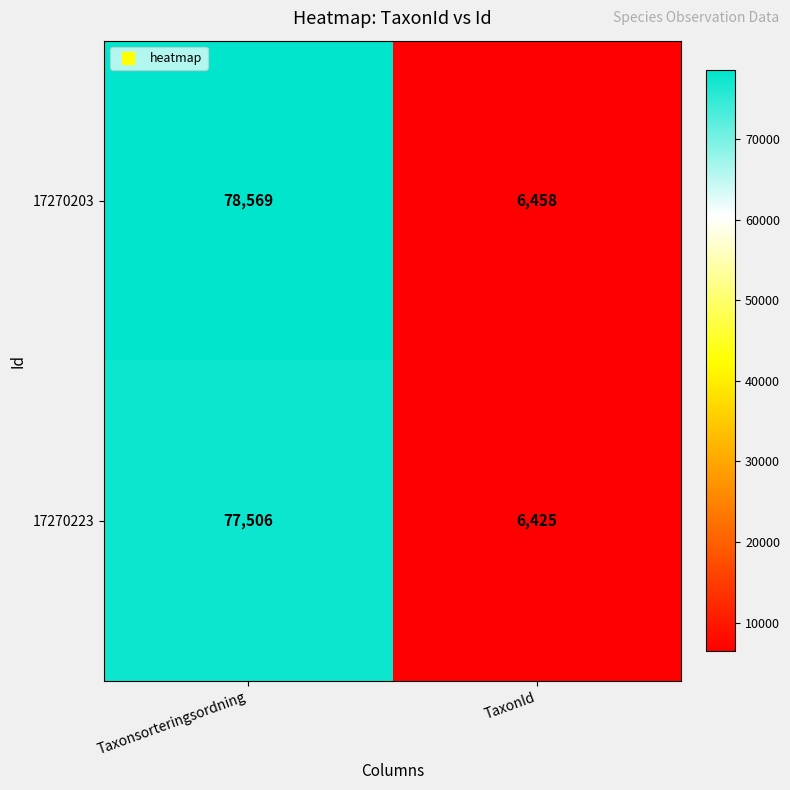

How many values in the 17270223 series are below 77506?

1